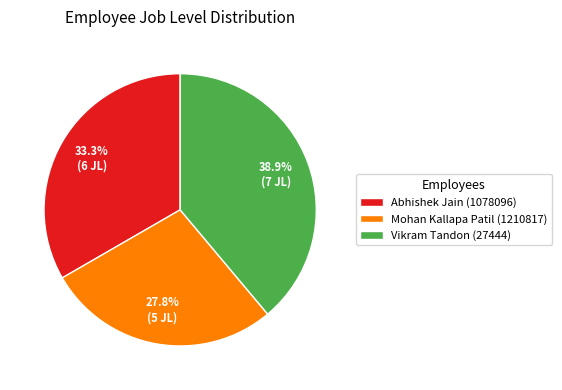

How many slices are in this pie chart?

3